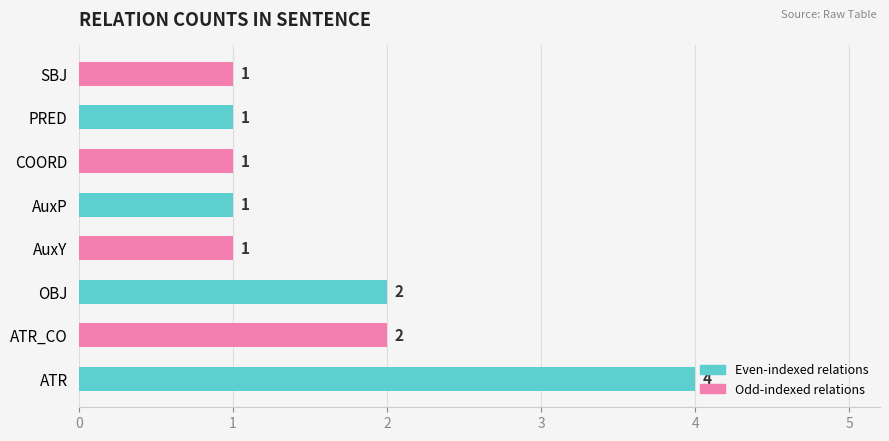

What is the change in value from ATR to COORD?

-3